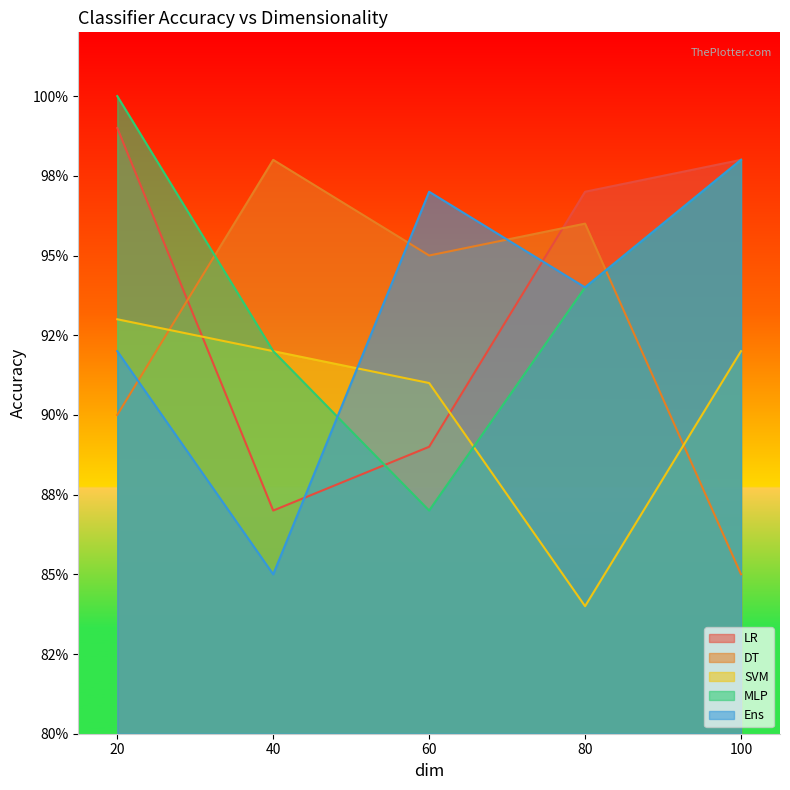

The value of SVM at 60 is 0.9. True or false?

True